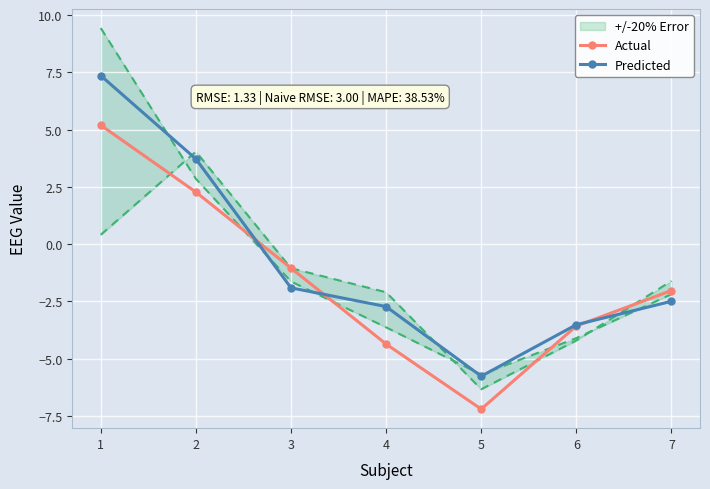

Is it true that Predicted equals -7.6 at 5?

False